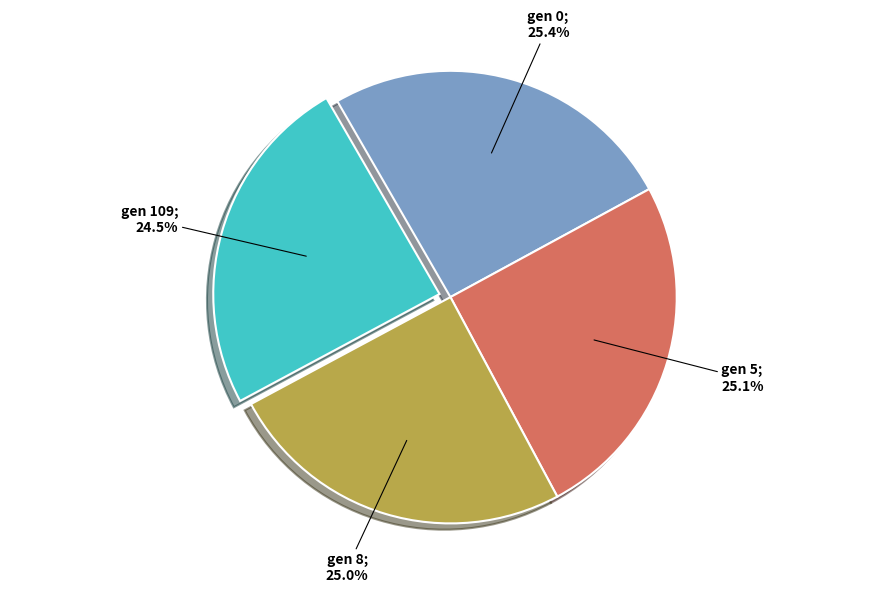

Does any single category account for the majority?

No